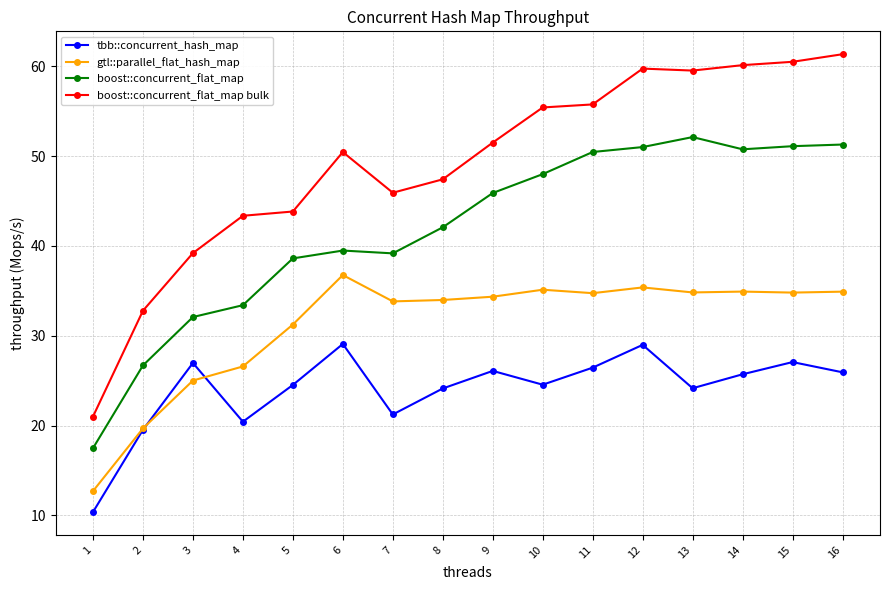

Is it true that boost::concurrent_flat_map bulk equals 60.1 at 14?

True